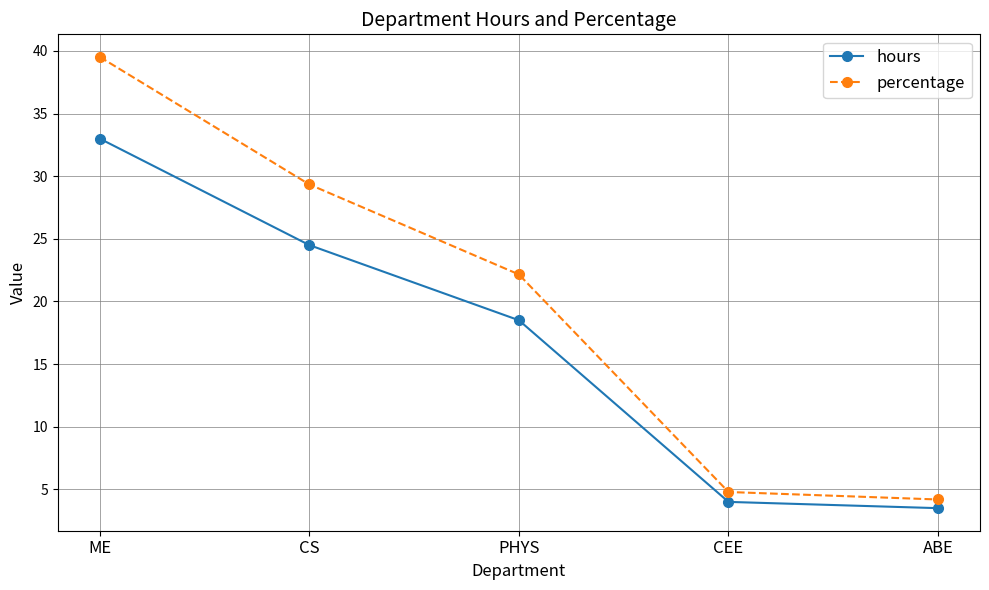

What is the value of the percentage point at the 3rd from the left?

22.2